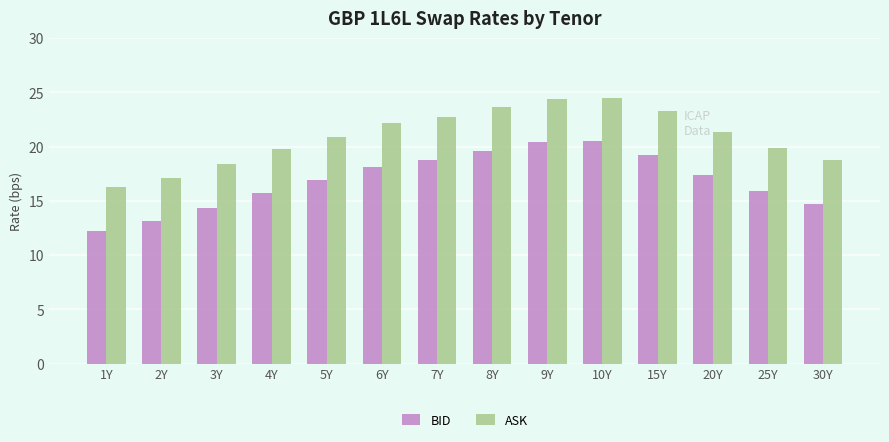

What is the sum of all BID values?

237.0